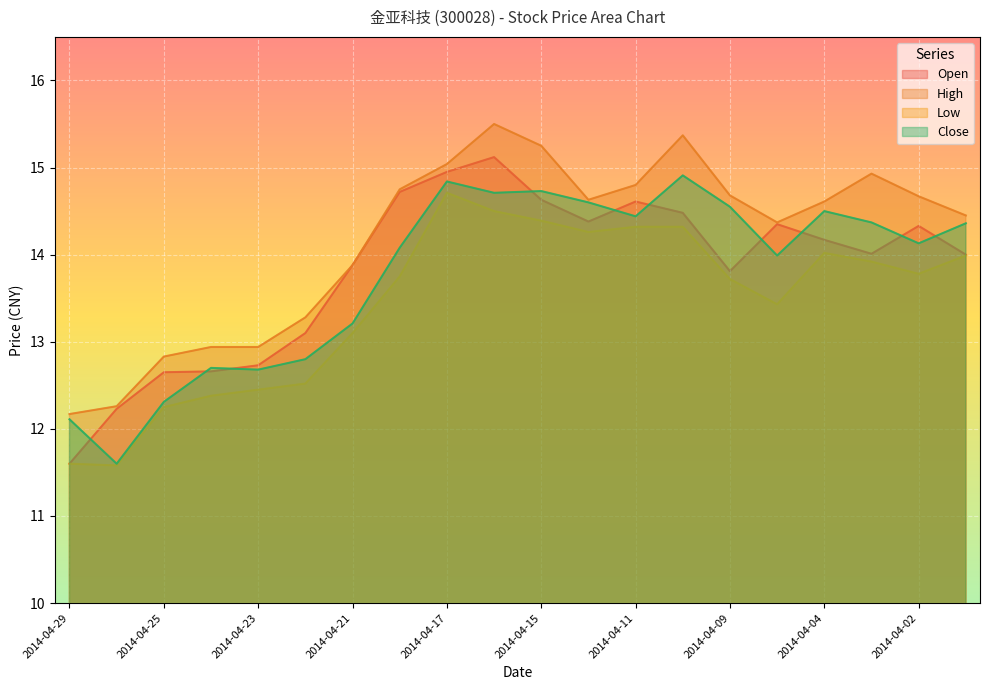

How many categories are shown in the chart?

20